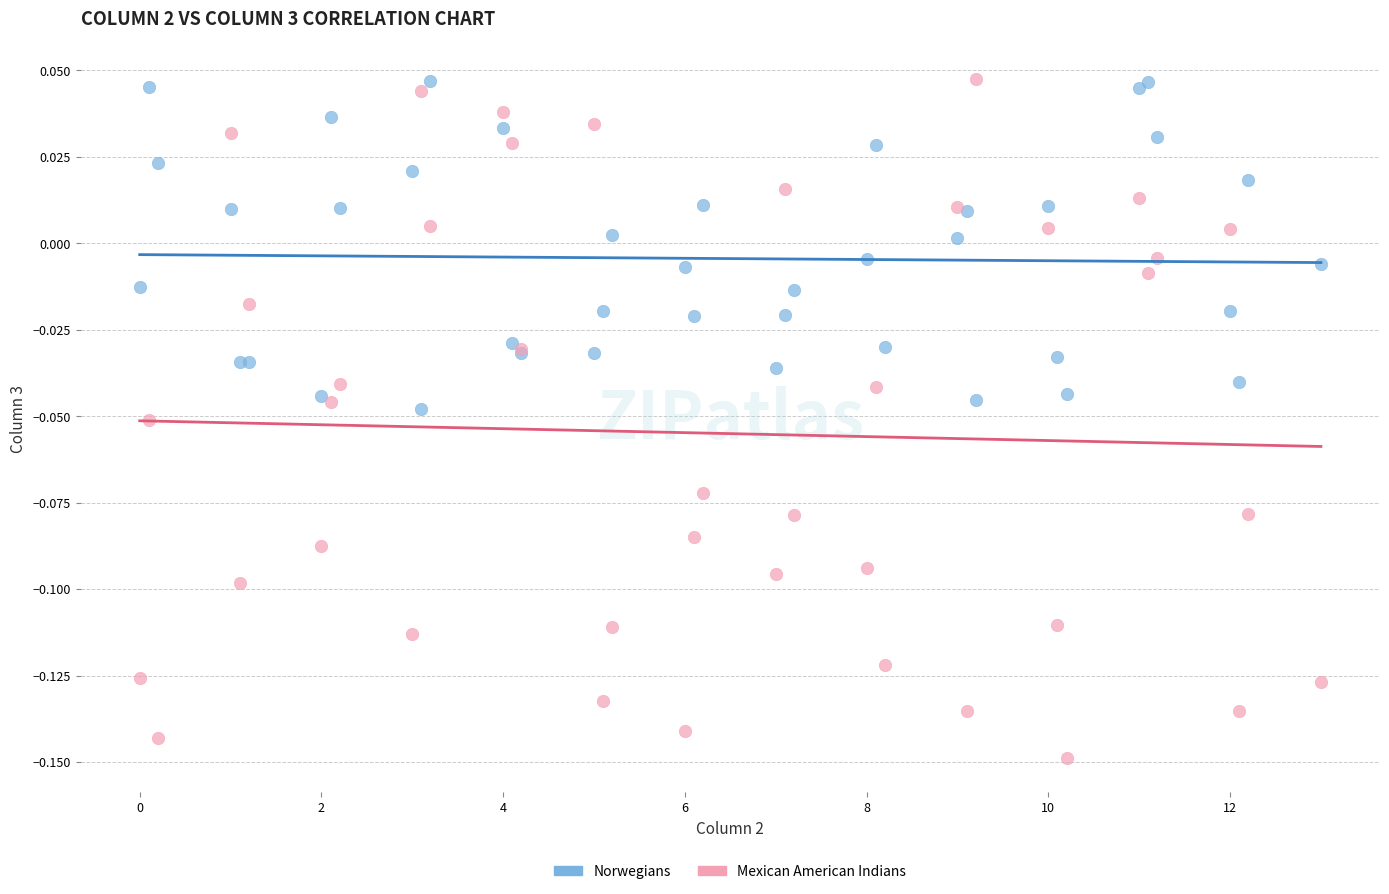

Which series has the widest spread of Y values?

Mexican American Indians